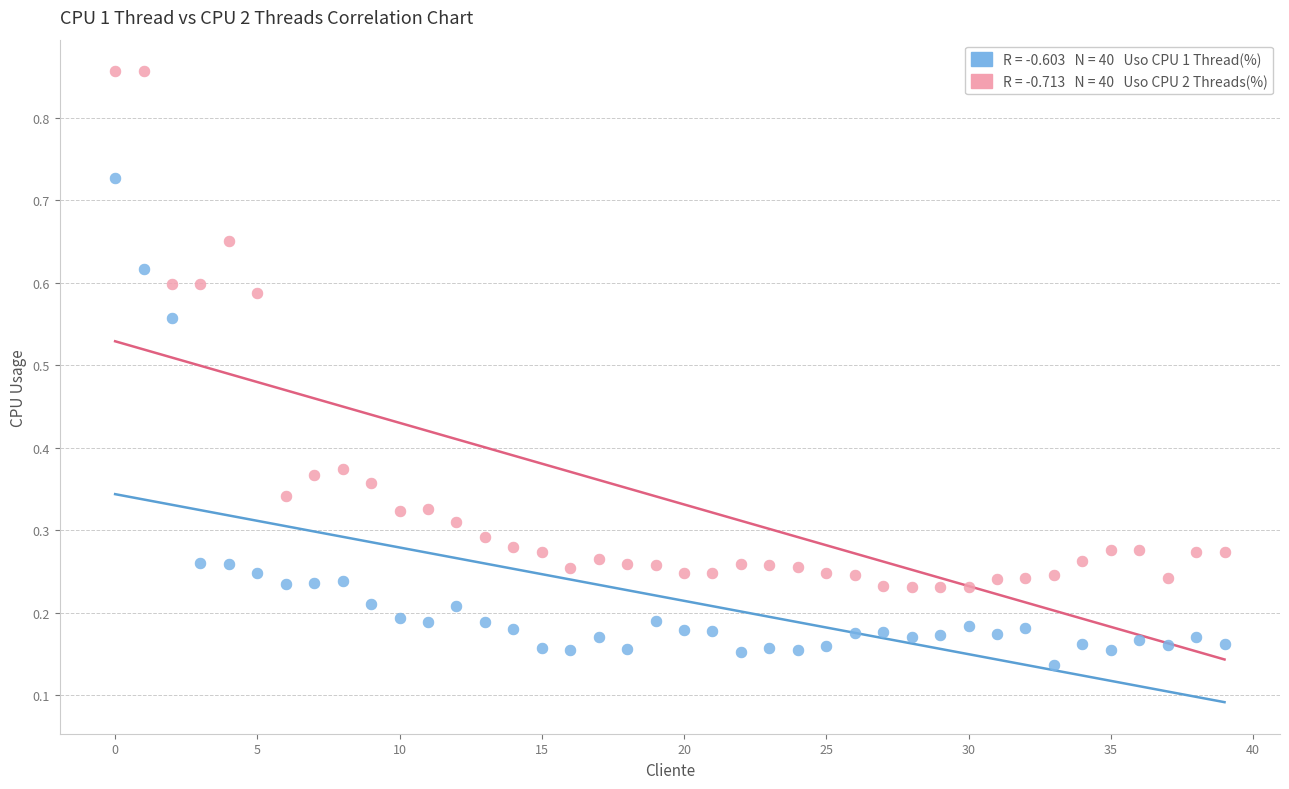

How many data points are displayed?

80